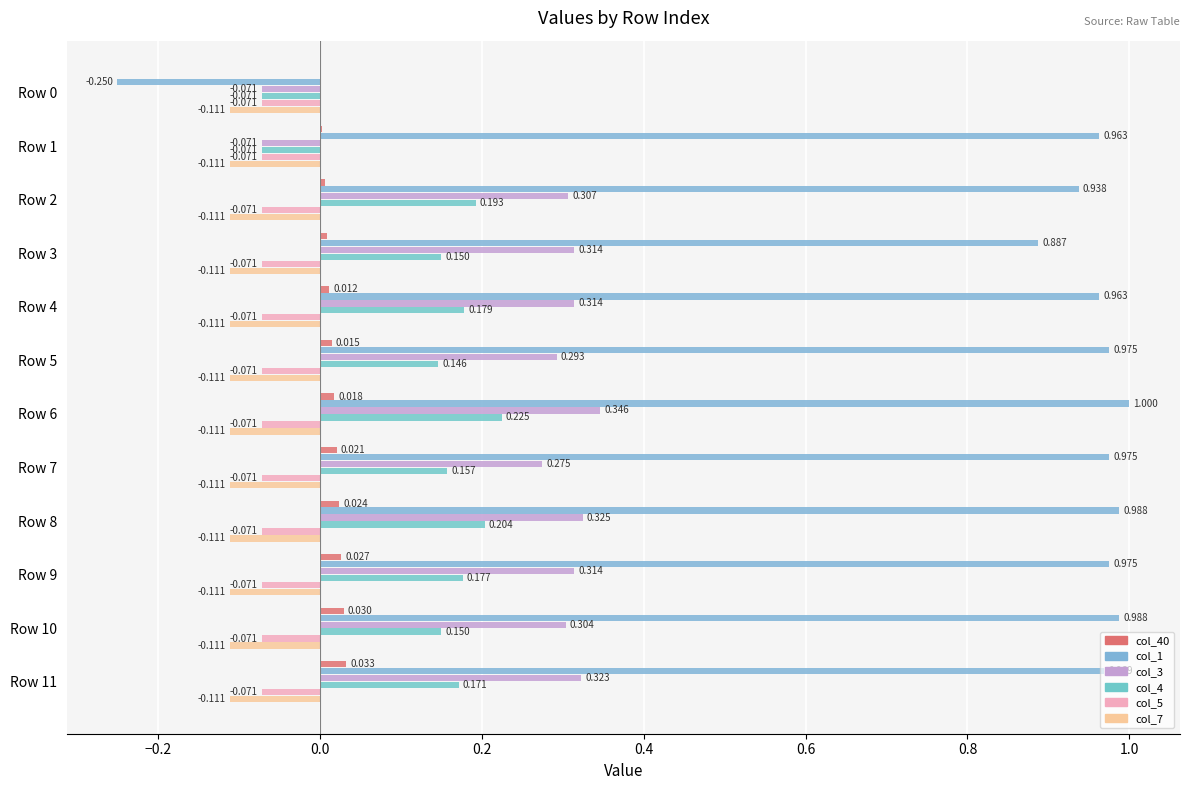

Count the number of data series in this chart.

6